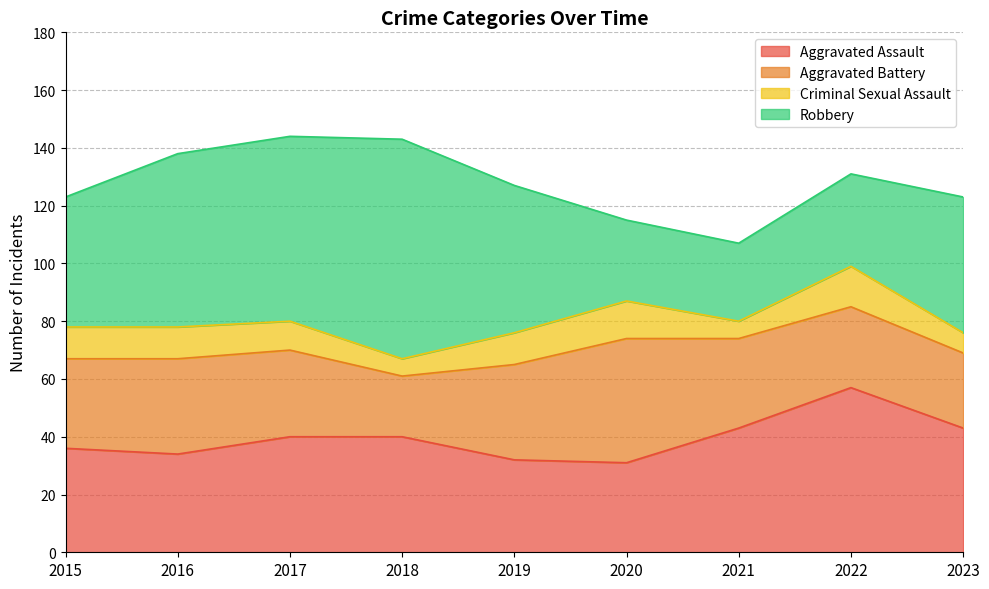

Read the Robbery value at 2023.

47